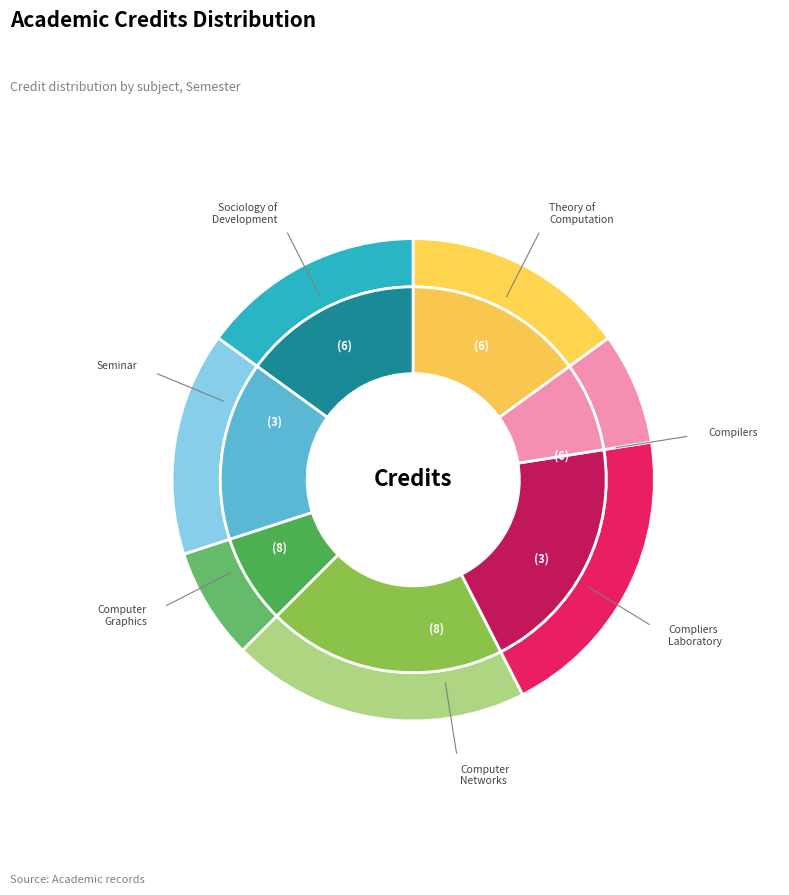

What percentage is NOT represented by Seminar?

92.5%